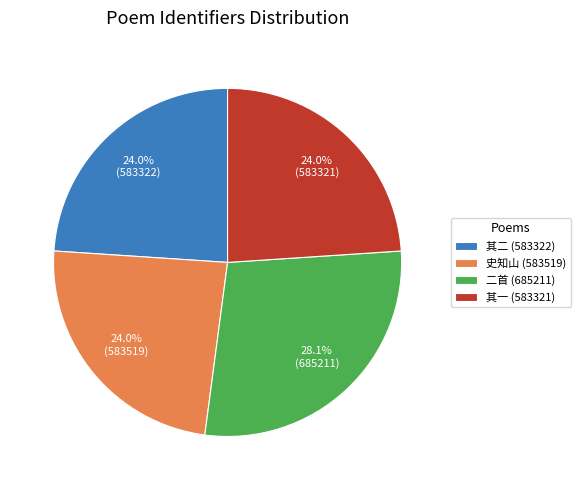

What portion of the pie excludes 其一 (583321)?

76.0%